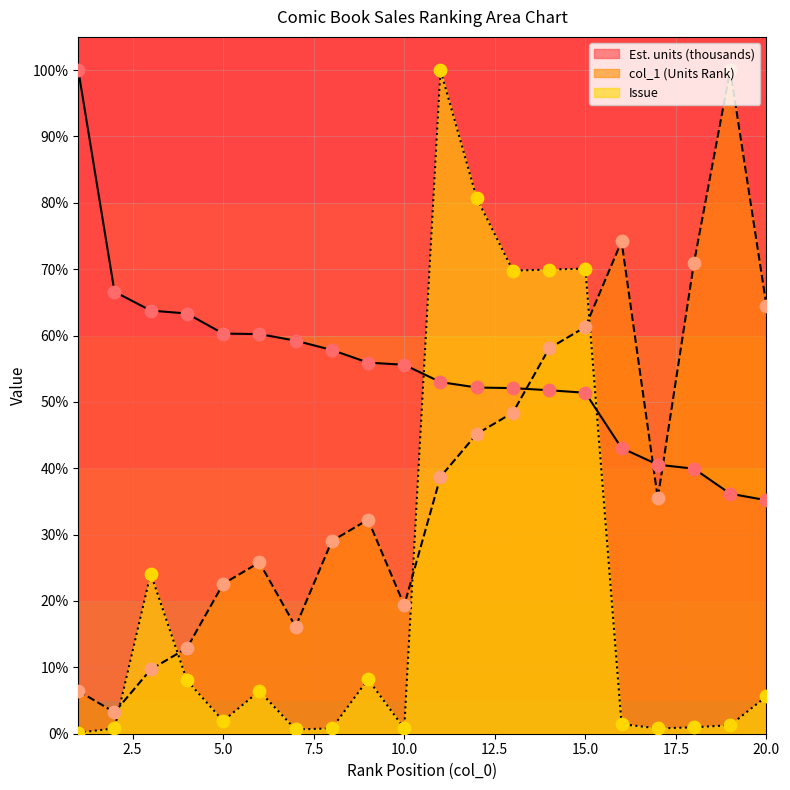

What is the total value across all series at 5.0?

84.8